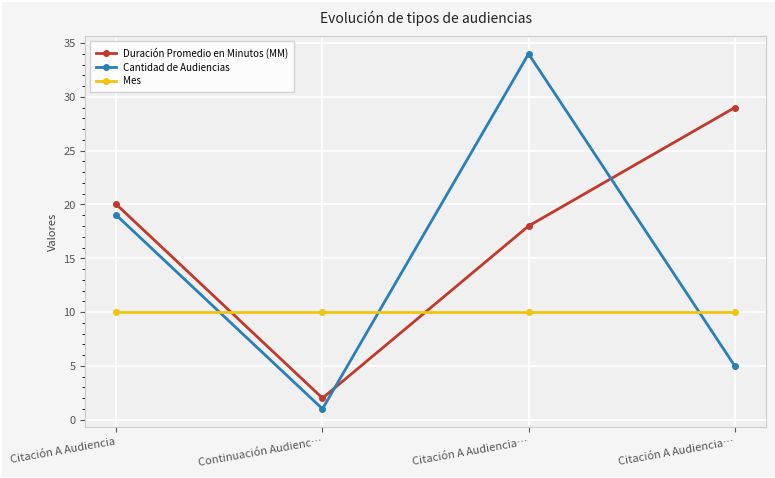

What is the maximum value shown in the chart?

34